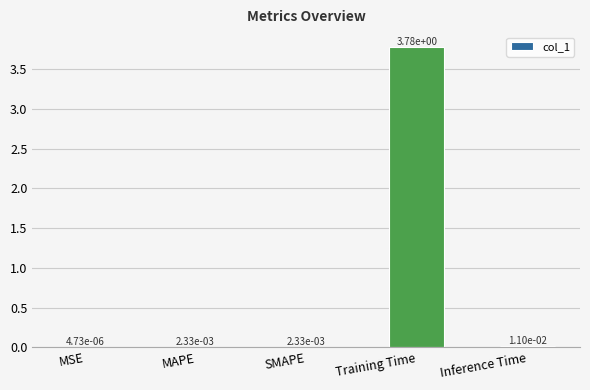

The value at Training Time is 5.8. True or false?

False